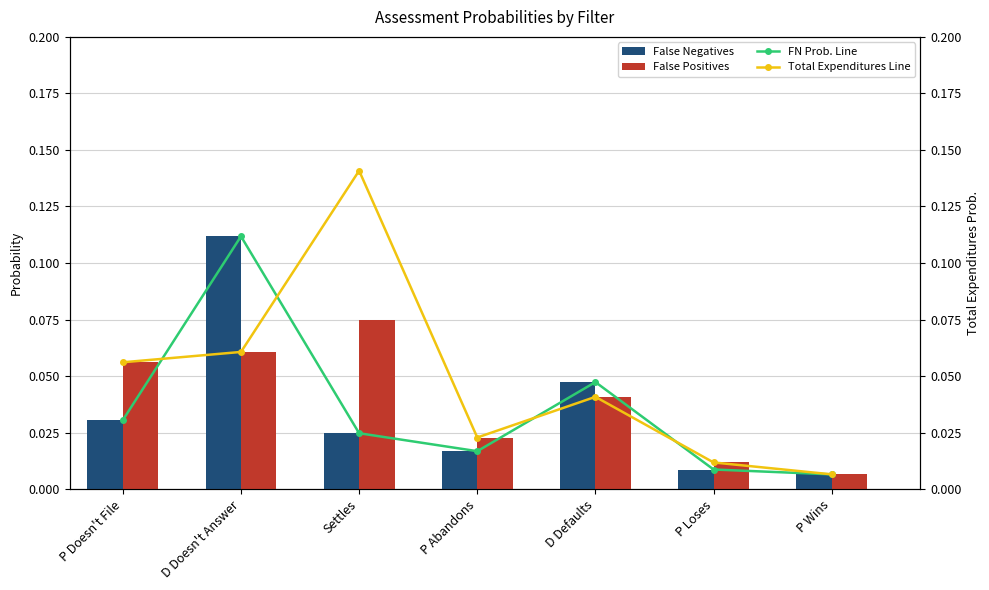

The False Negatives series shows 0.0 at P Loses. True or false?

True